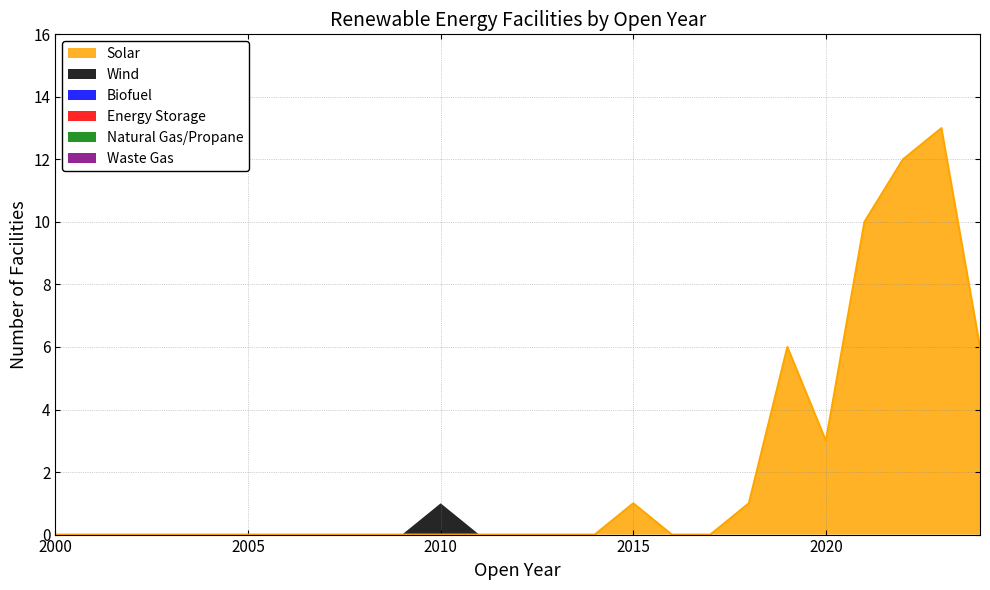

True or false: Waste Gas and Wind intersect in this chart.

False